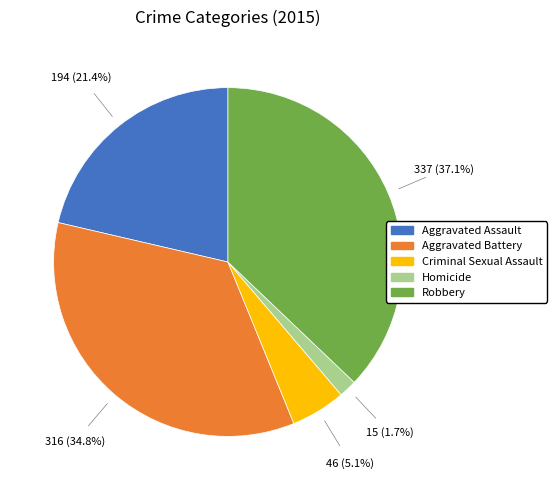

The Aggravated Battery slice represents 35% of the pie. True or false?

True